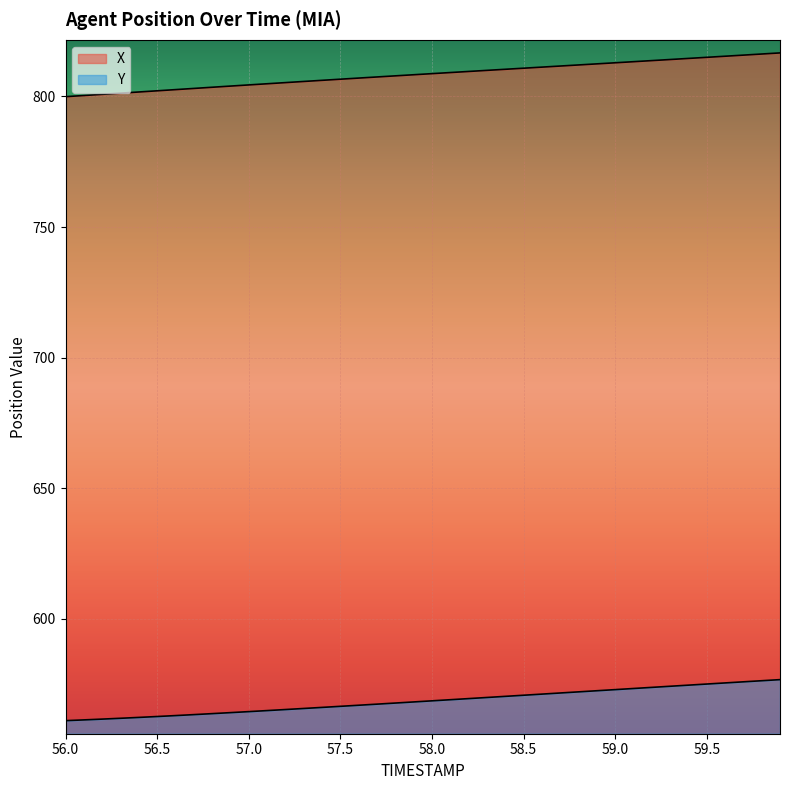

True or false: X has a value of 799.9 at 56.0.

True